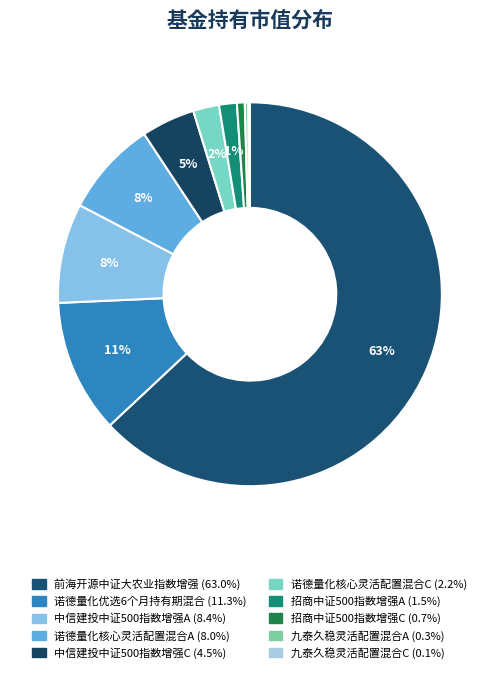

Does any single category account for the majority?

Yes